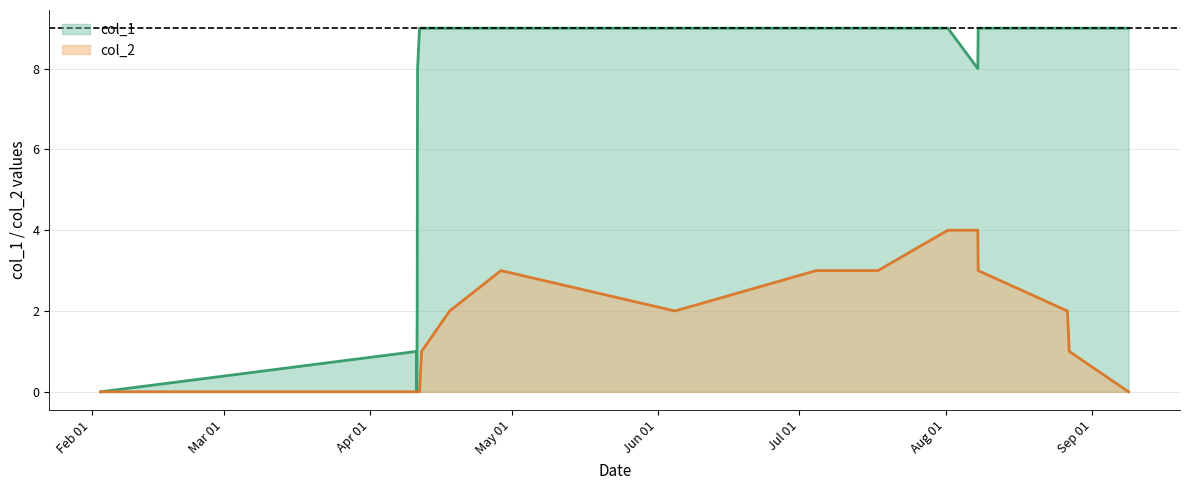

What is the maximum value for col_2?

4